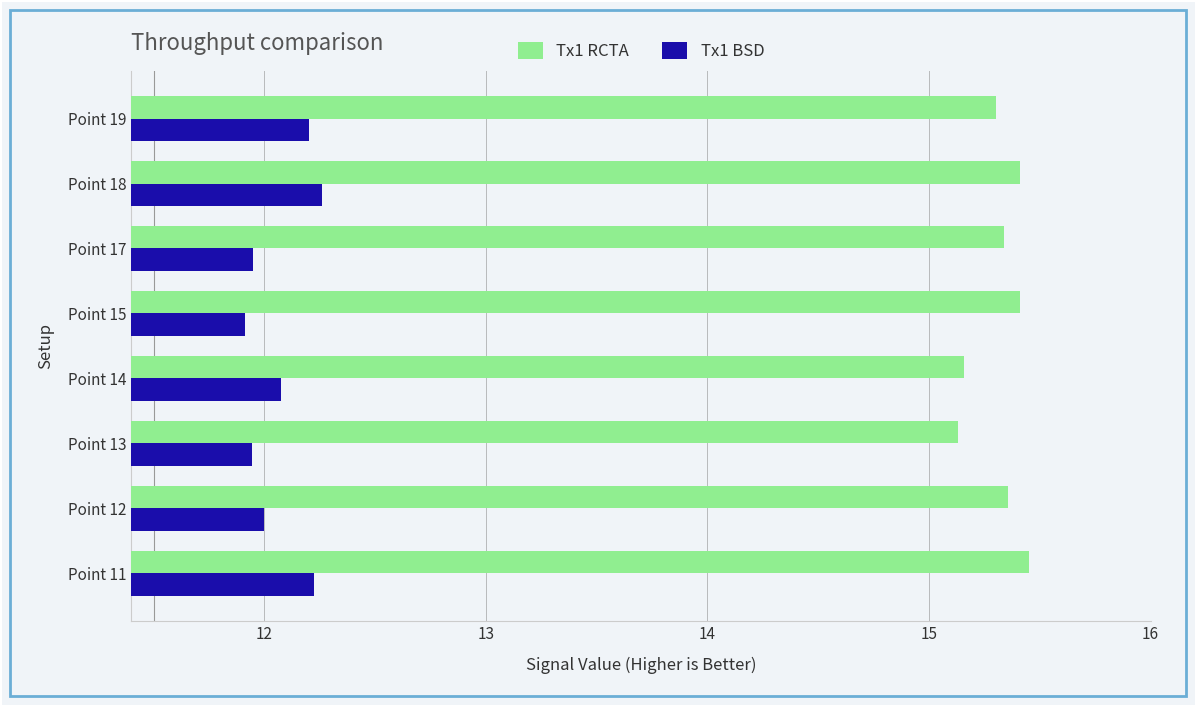

Where is Tx1 BSD nearest to the value 12?

Point 12